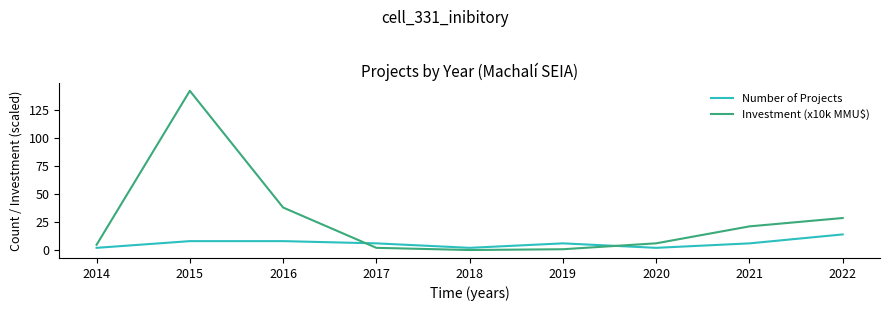

What is the sum of all Number of Projects values?

54.0